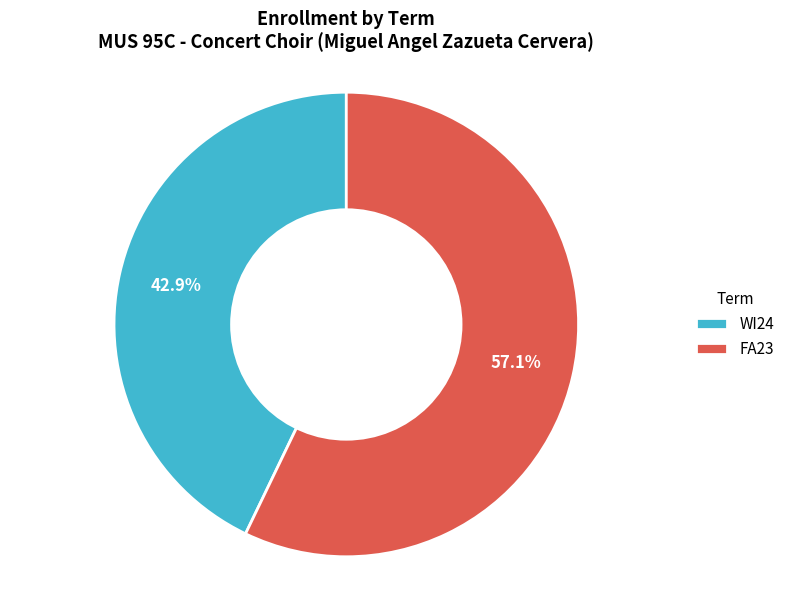

The FA23 slice represents 66% of the pie. True or false?

False